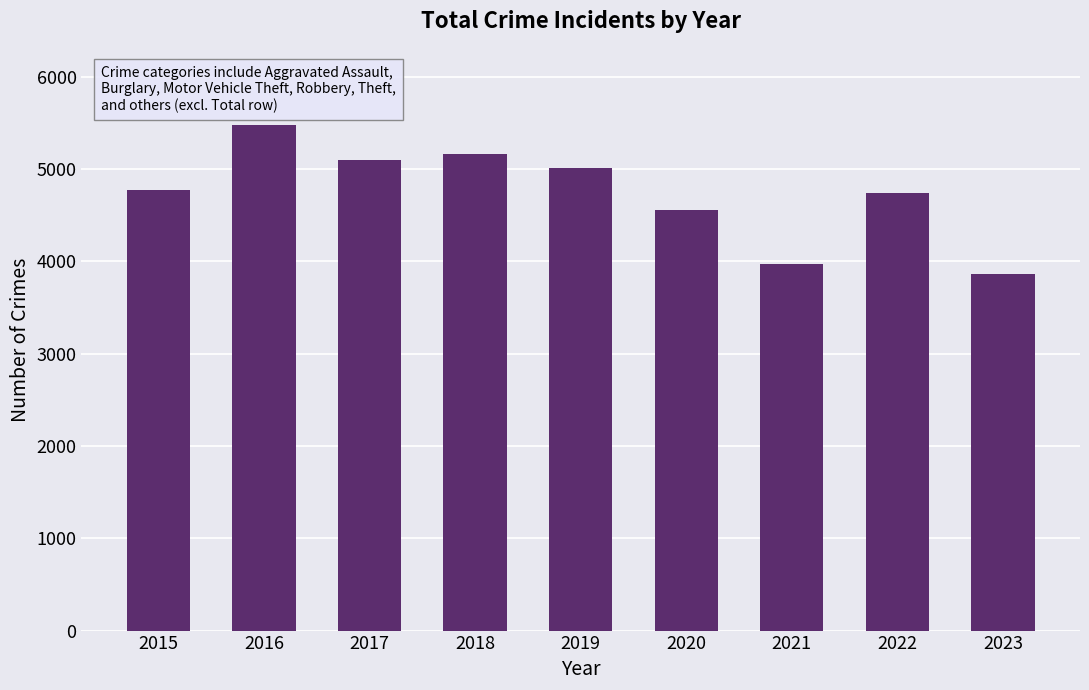

Which has a higher value, 2021 or 2016?

2016